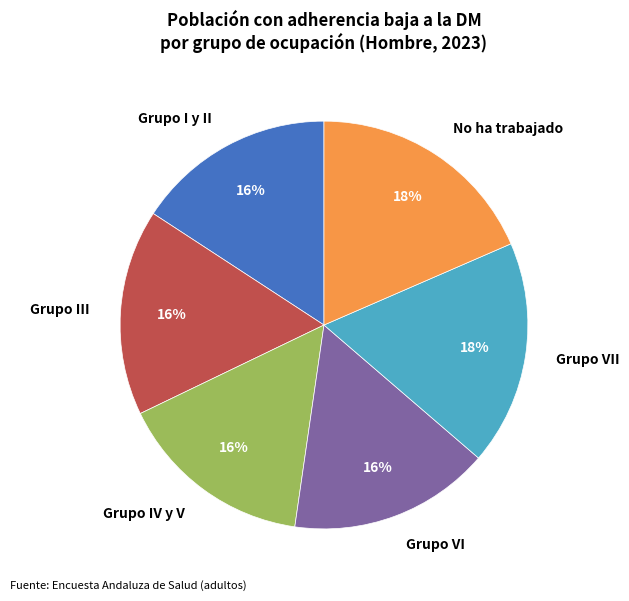

Is the sum of Grupo III and Grupo VII greater than half?

No